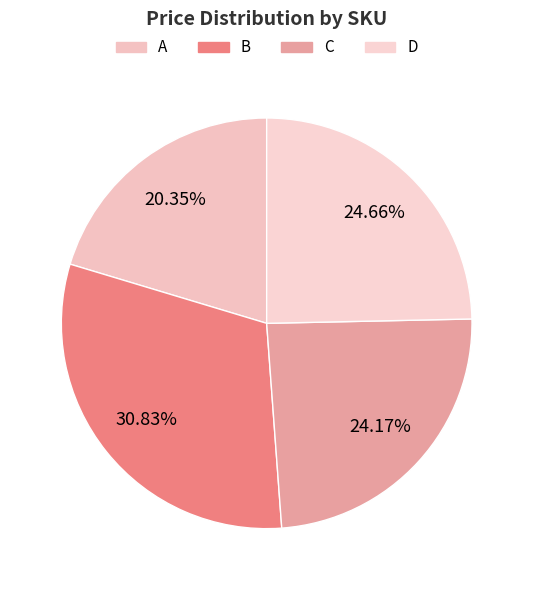

To the nearest percent, what percentage of the pie is D?

25%